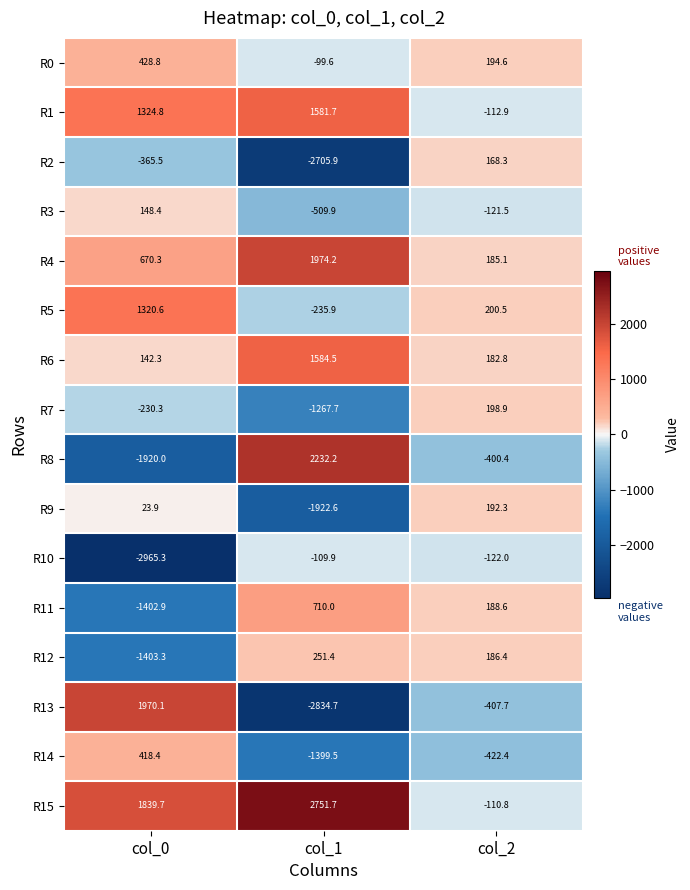

The value of R5 at col_2 is 200.5. True or false?

True